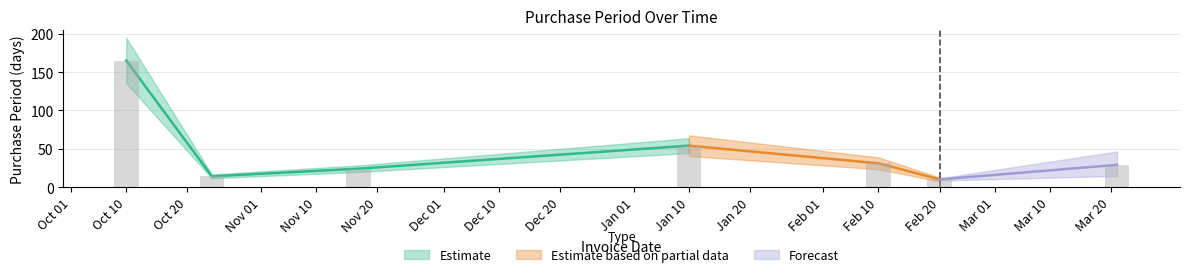

What is the ratio of the value at Nov 20 to the value at Oct 20?

1.7